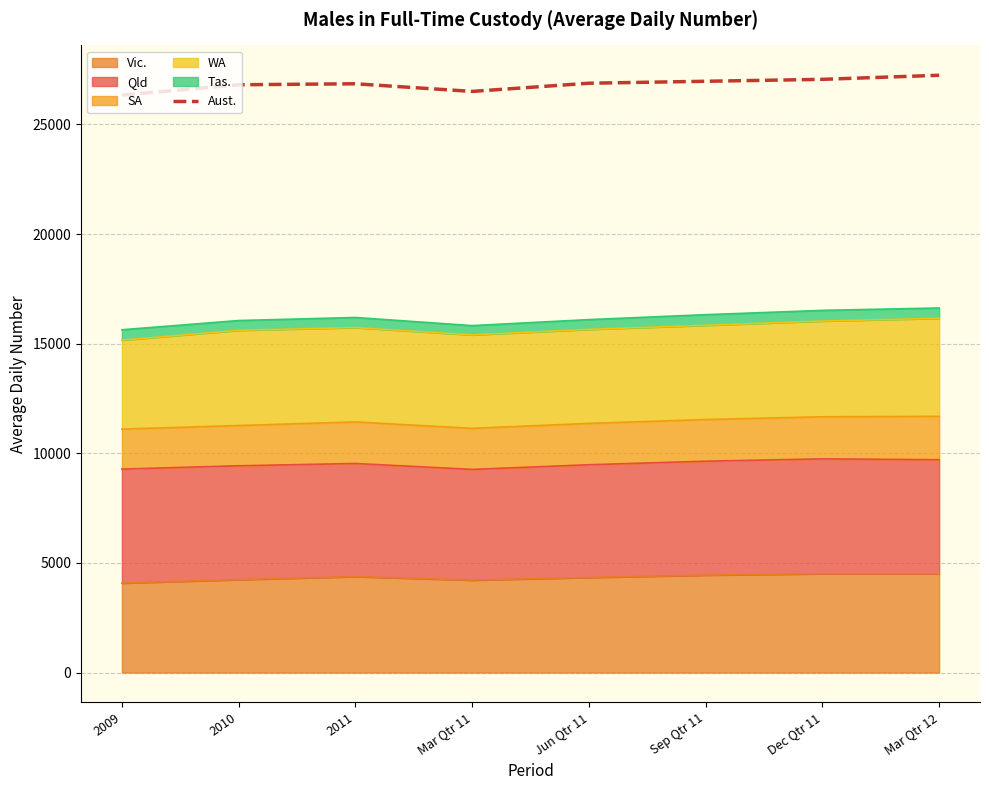

Where does the data first go above 26877?

Sep Qtr 11